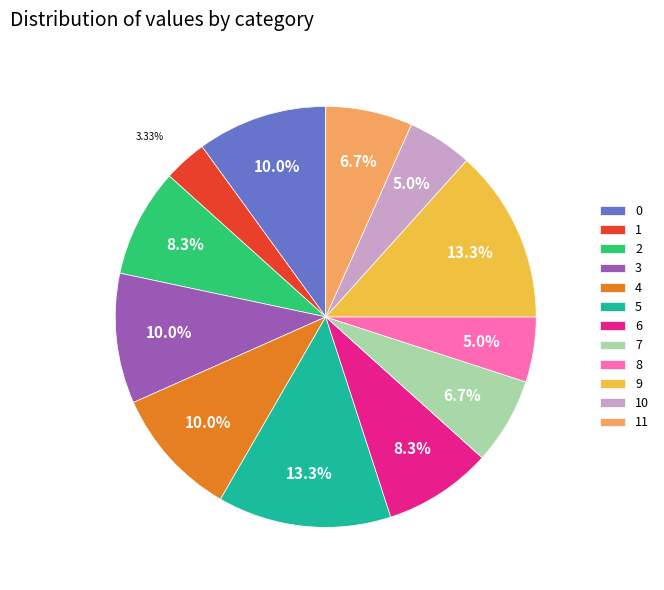

Is 3 the majority of the pie?

No